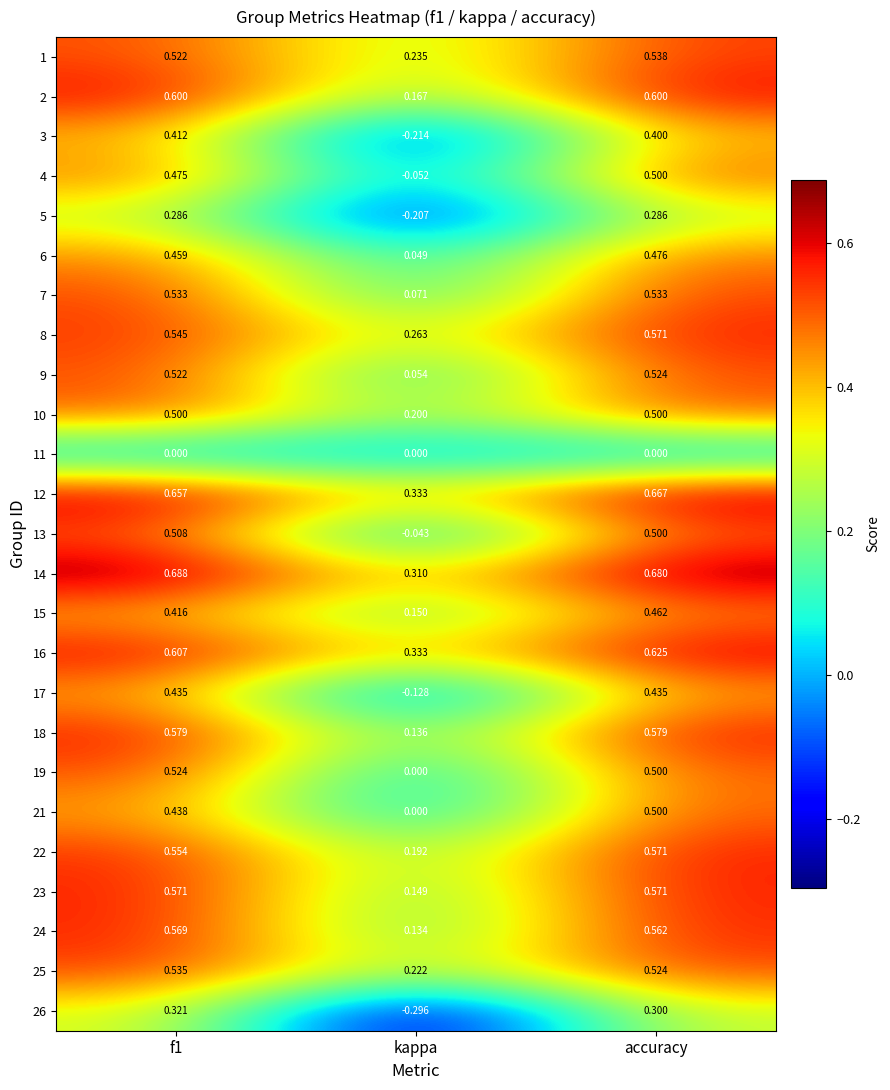

What is the total value across all series at accuracy?

12.4